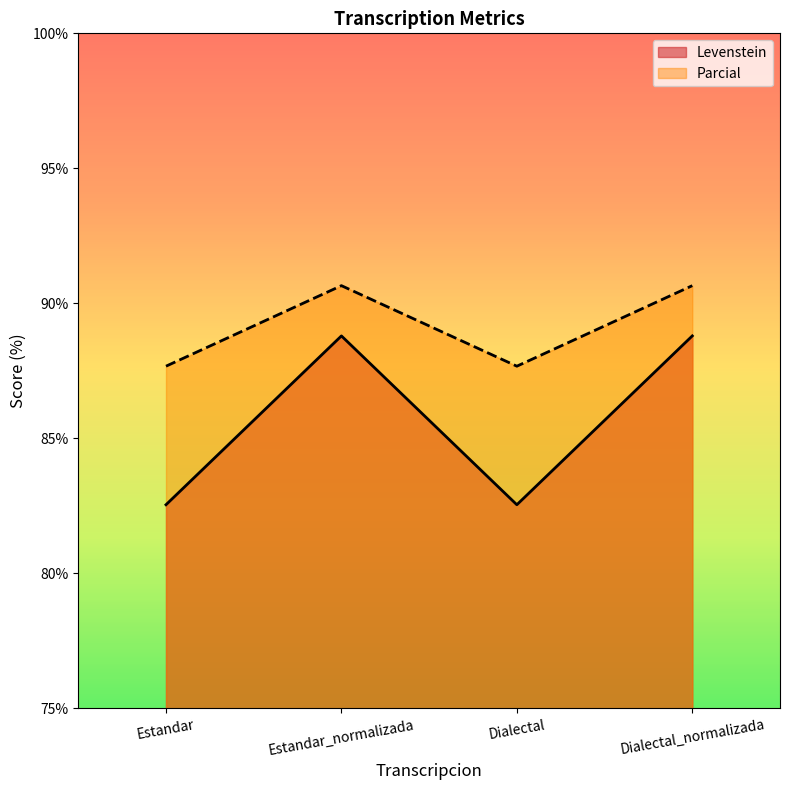

At which label does Parcial first exceed 88?

Estandar_normalizada